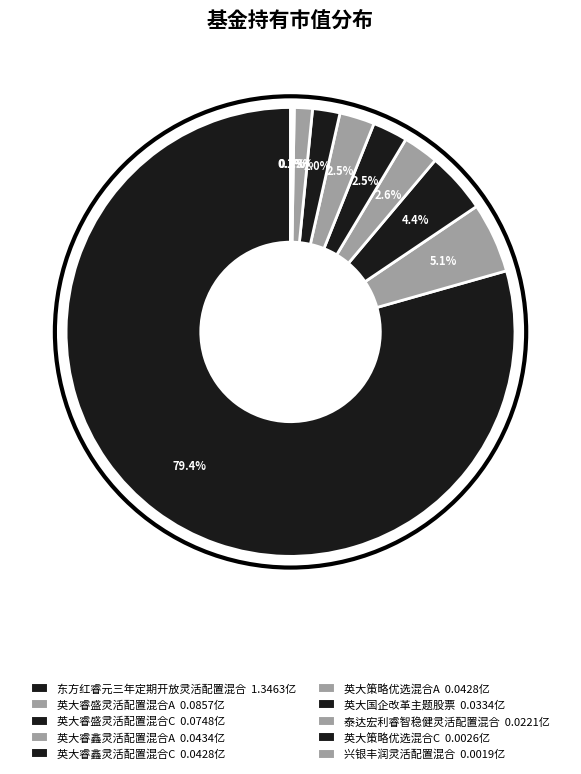

What is the smallest slice in the pie chart?

兴银丰润灵活配置混合